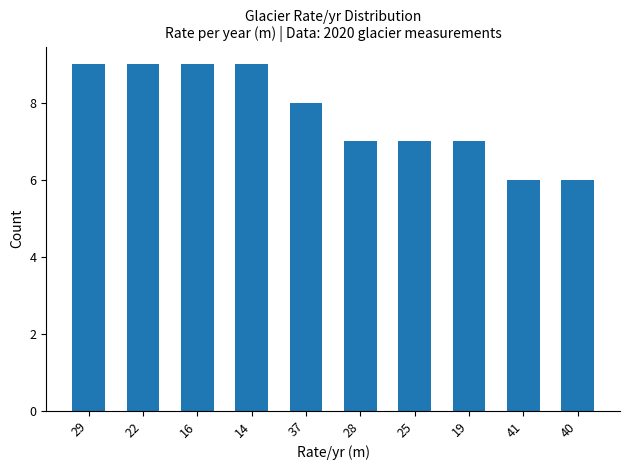

What is the difference between the maximum and minimum values?

3